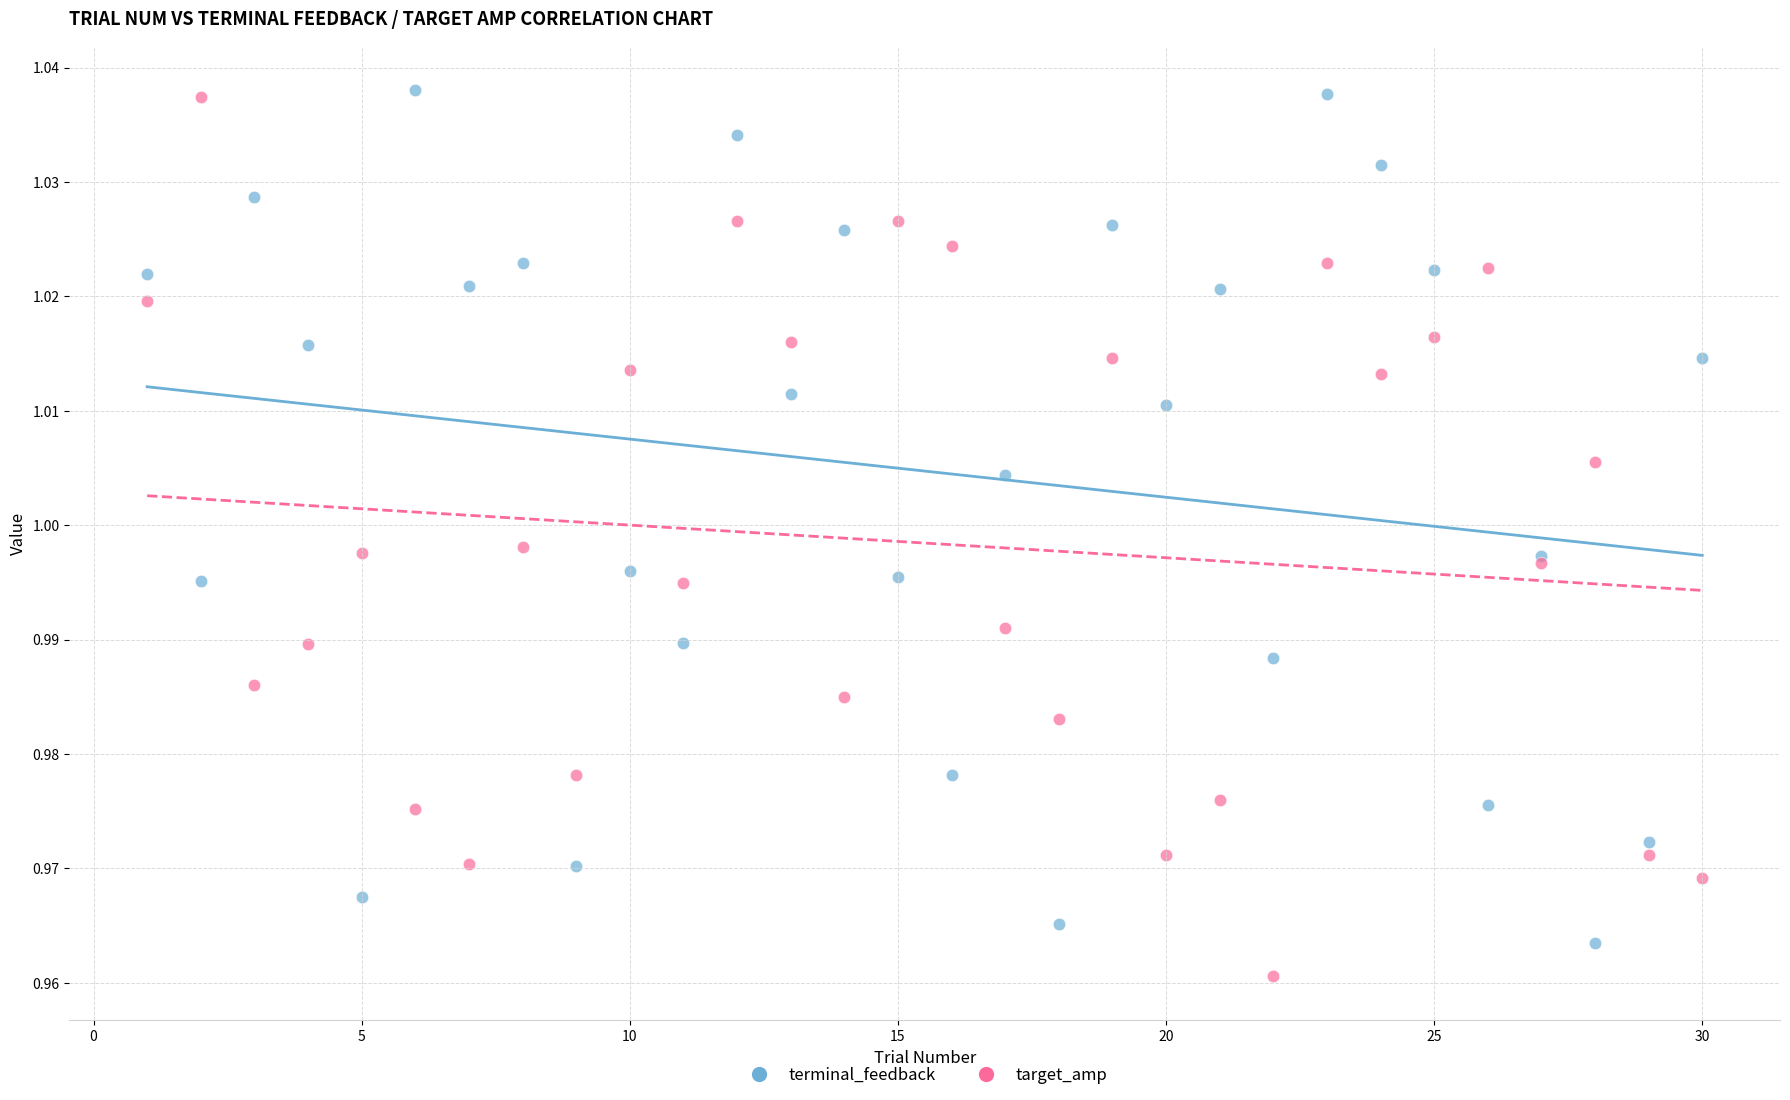

What is the X range (max minus min) for the scatter plot?

29.0